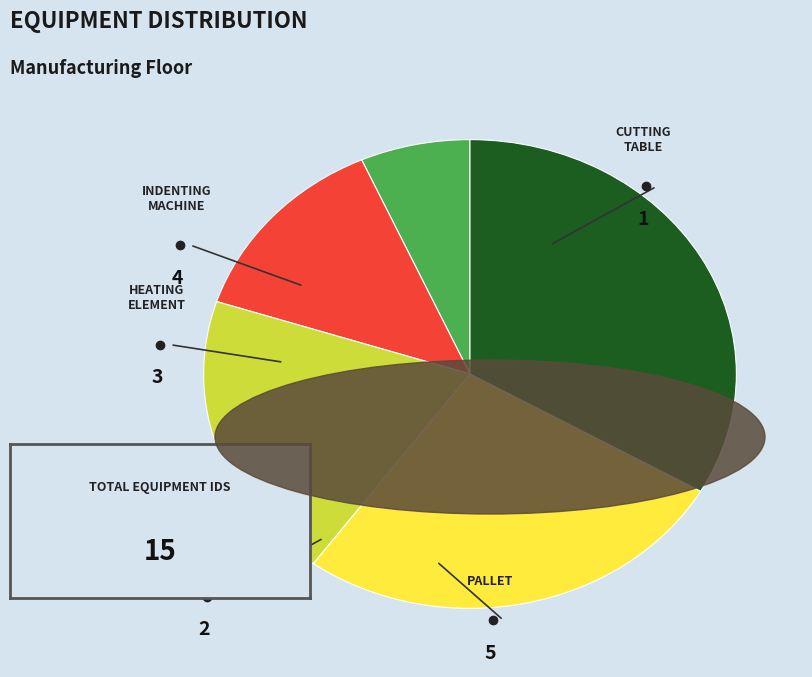

Does any single category account for the majority?

No